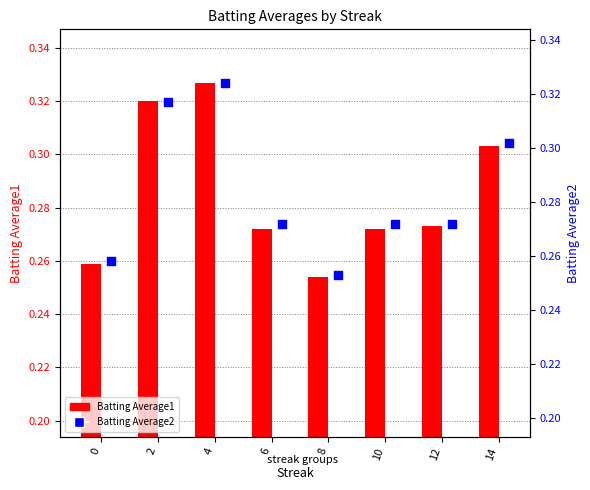

Which series contains the lowest Y value?

Batting Average2